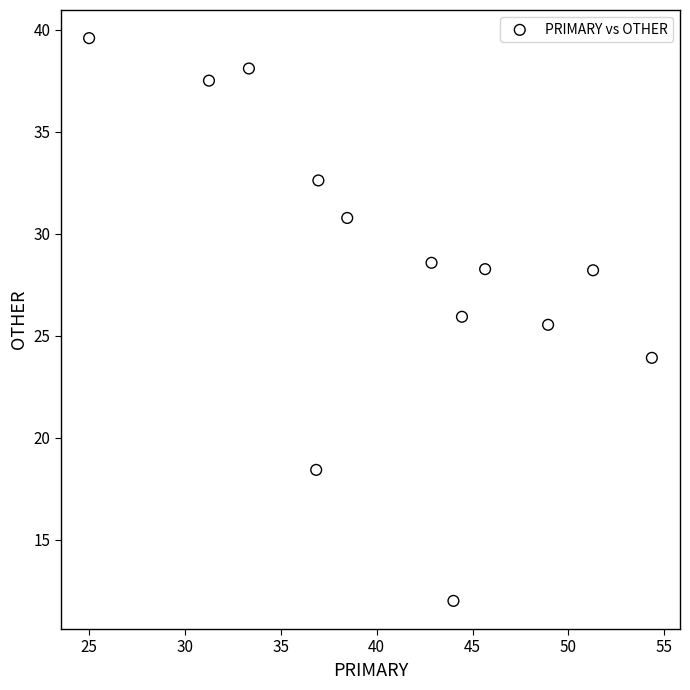

What Y value in the scatter plot is closest to 25?

25.5